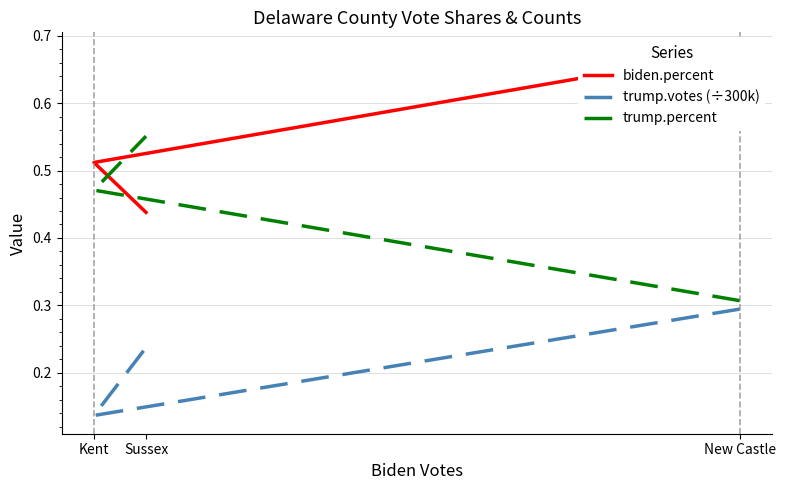

Which category has the lowest value in the trump.percent series?

New Castle